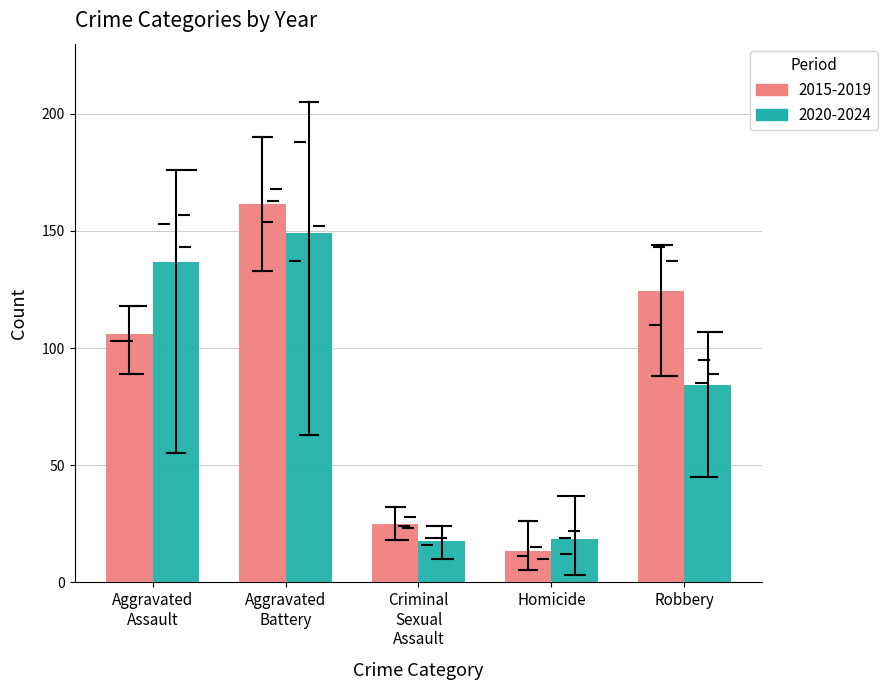

What is the difference between the maximum and minimum values in the 2020-2024 series?

131.4